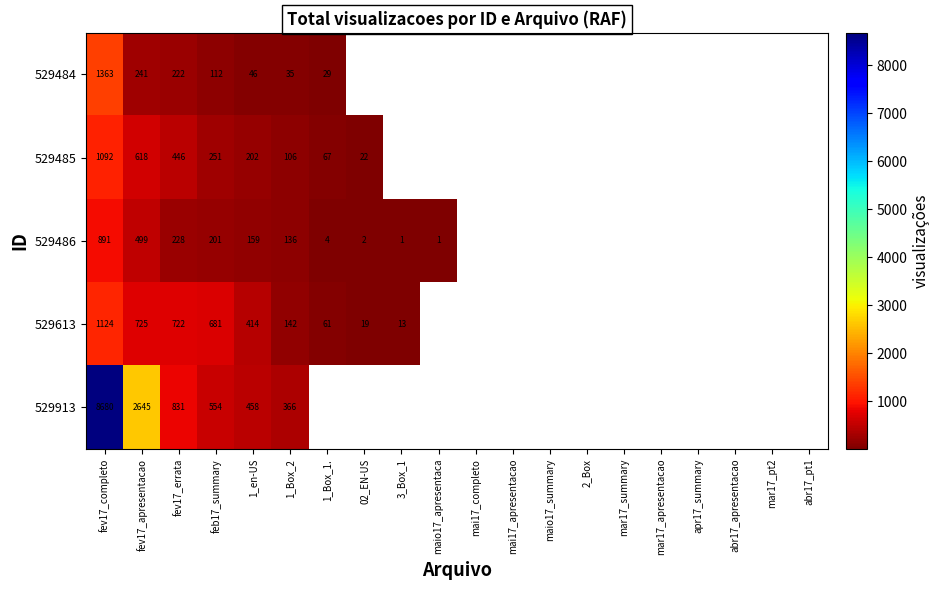

What is the maximum value shown in the chart?

8680.0